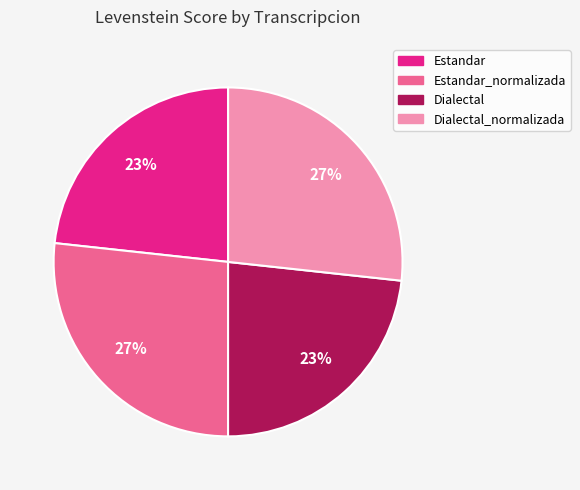

To the nearest percent, what is the average slice percentage?

25%